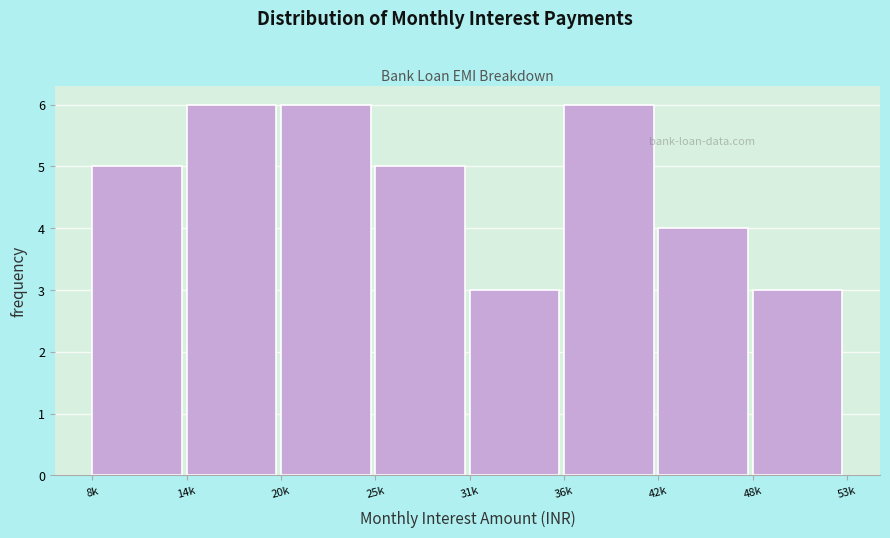

Reading left to right, list all the values displayed in this chart.

5	6	6	5	3	6	4	3